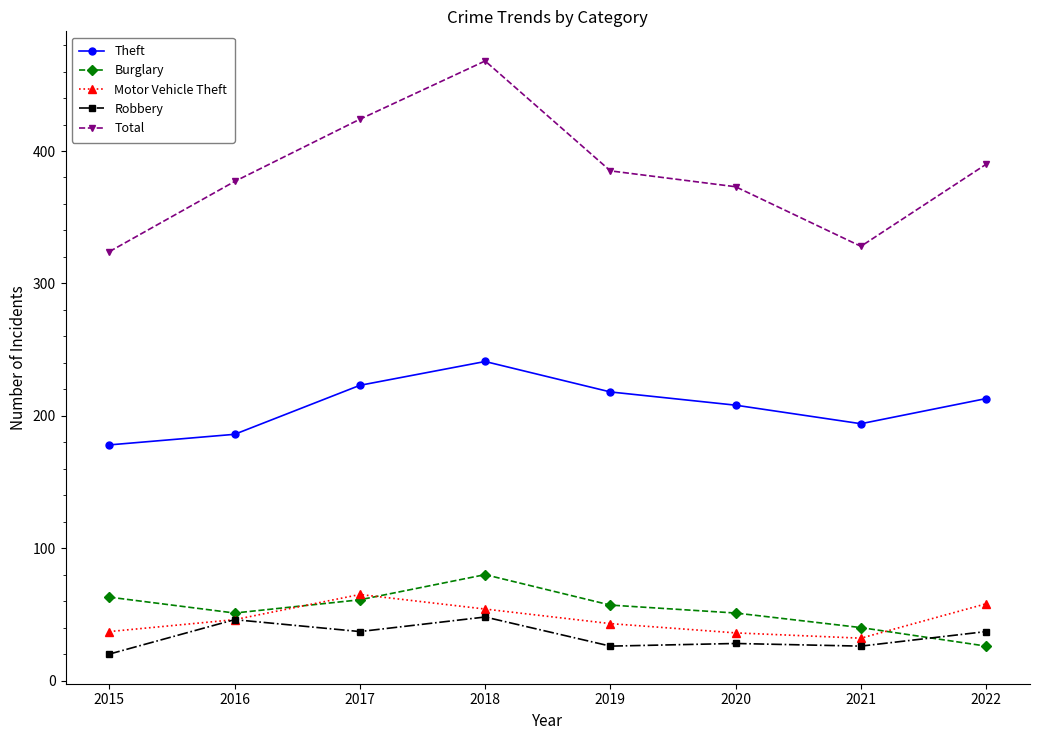

Does the chart display data point markers on the line(s)?

Yes